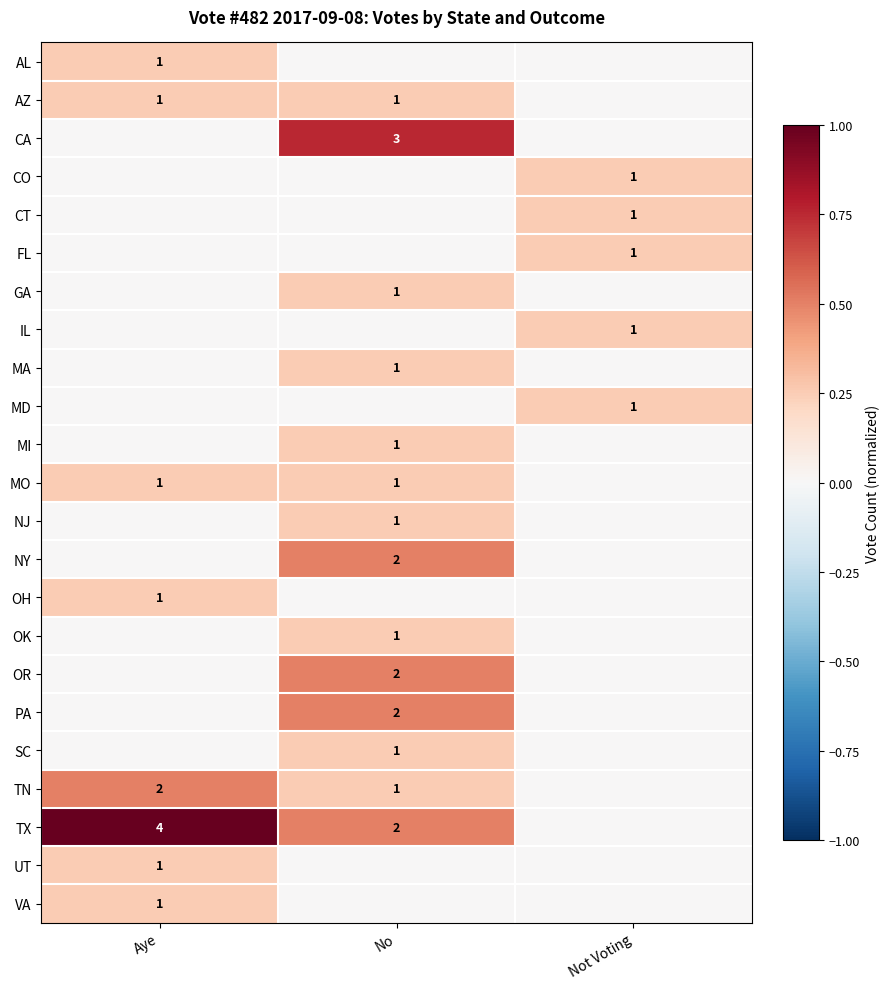

Count the number of data series in this chart.

23